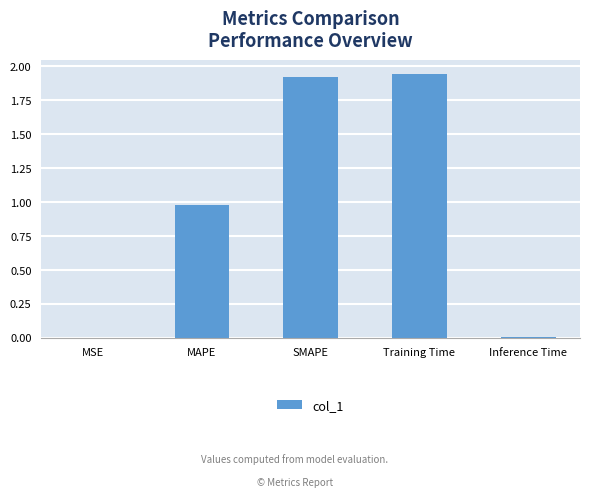

What is the sum of all values?

4.9